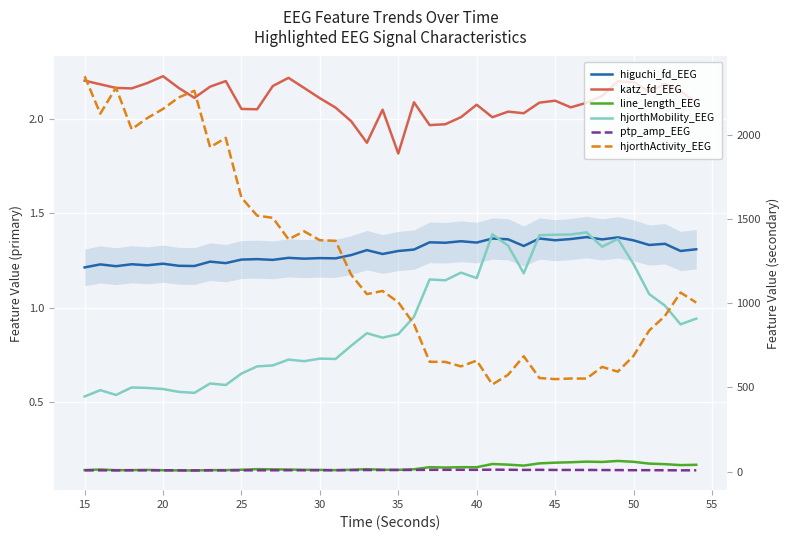

Count the higuchi_fd_EEG values in the range 1 to 2.

40